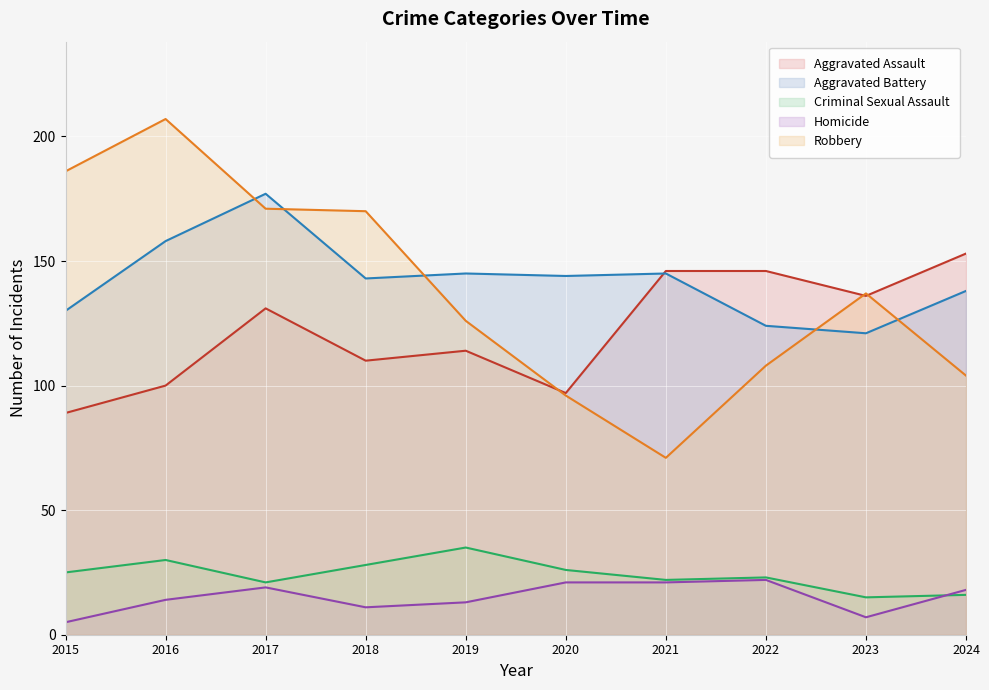

What is the sum of the Robbery values at 2015 and 2022?

294